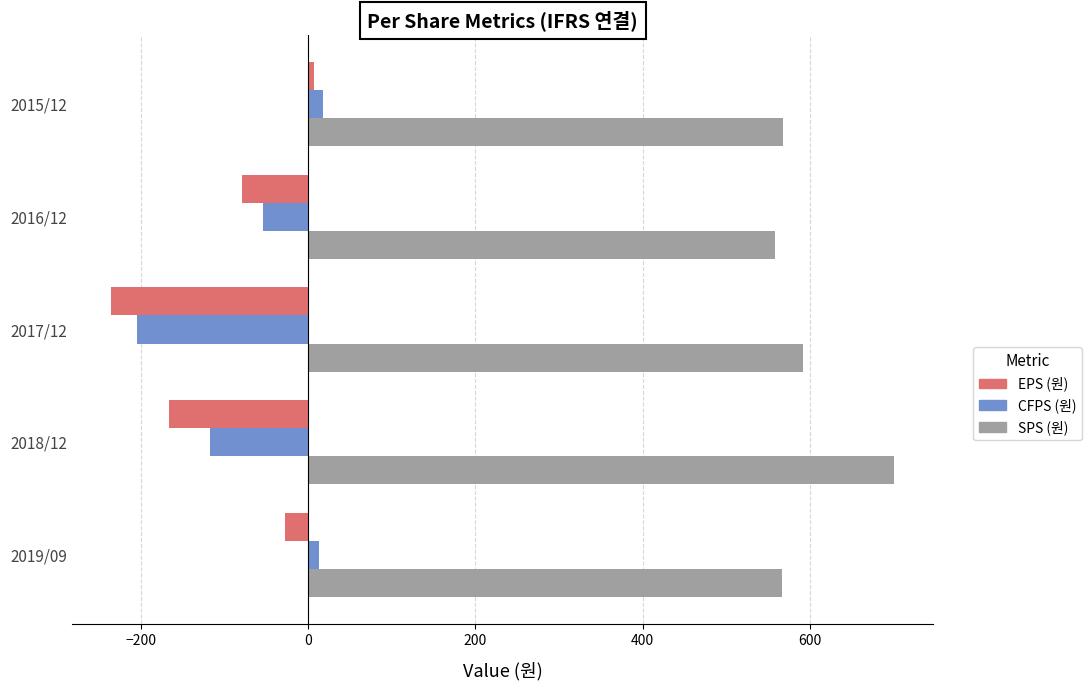

Is the value of EPS (원) at 2016/12 greater than the value of SPS (원) at 2019/09?

No